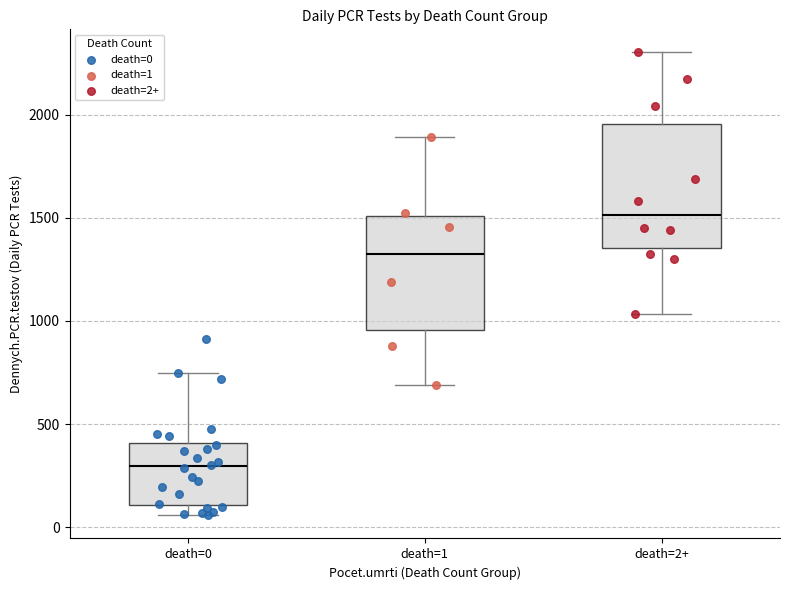

Reading left to right, transcribe this box plot: for each box, give where its median line is, the range the box spans, and where its two whiskers end, as read against the y-axis. The values are not printed on the chart, so give them approximately, as read against the axis.

death=0: median 300, box 100 to 400, whiskers 50 to 750
death=1: median 1300, box 950 to 1500, whiskers 700 to 1900
death=2+: median 1500, box 1350 to 1950, whiskers 1050 to 2300